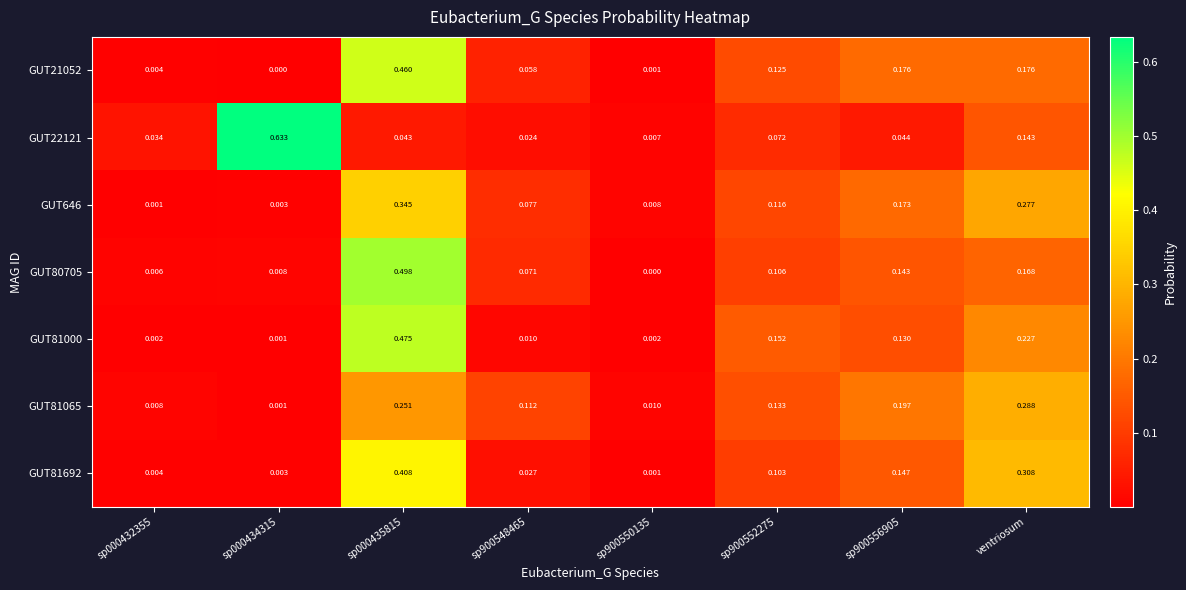

Is the value of GUT80705 at sp900548465 greater than the value of GUT81000 at sp000435815?

No